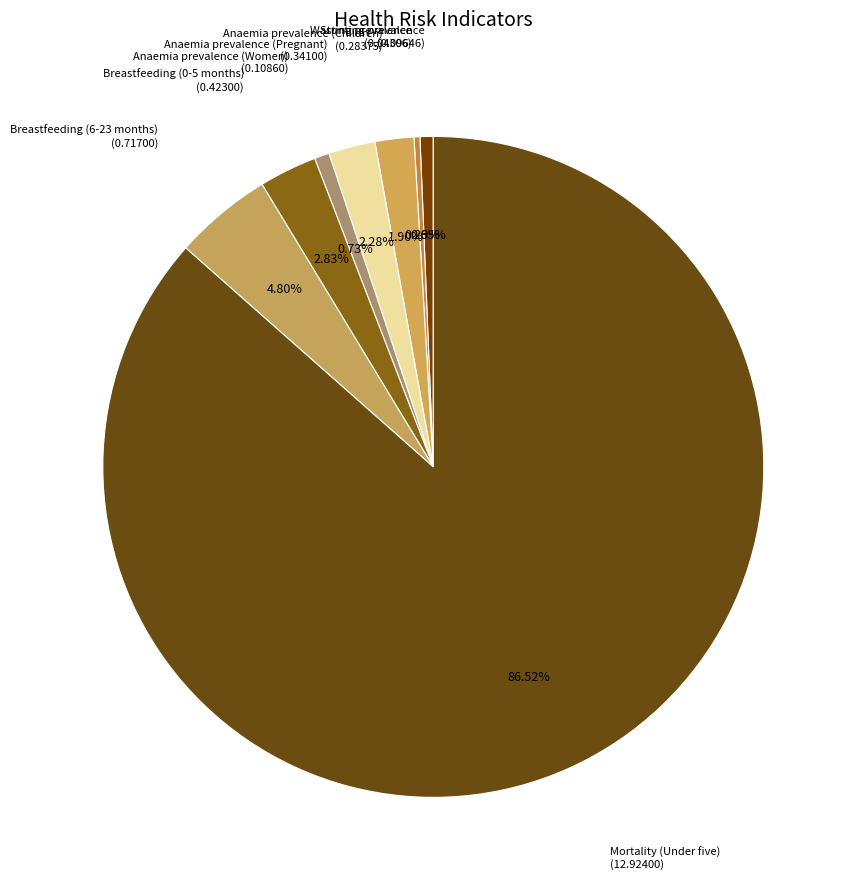

Which category accounts for the majority?

Mortality (Under five)